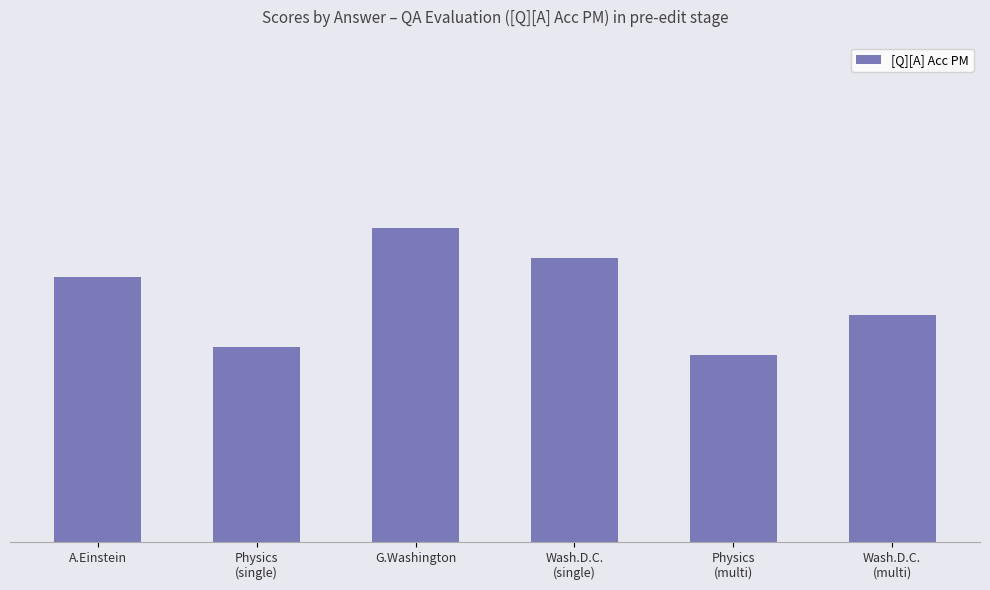

What is the average value?

0.5